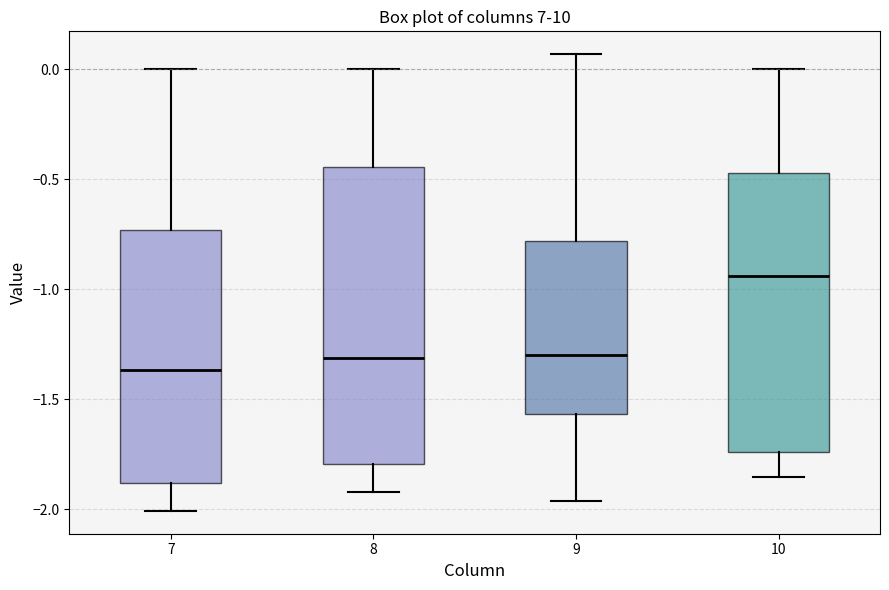

Reading left to right, transcribe this box plot: for each box, give where its median line is, the range the box spans, and where its two whiskers end, as read against the y-axis. The values are not printed on the chart, so give them approximately, as read against the axis.

7: median -1.35, box -1.90 to -0.75, whiskers -2.00 to 0.00
8: median -1.30, box -1.80 to -0.45, whiskers -1.90 to 0.00
9: median -1.30, box -1.55 to -0.80, whiskers -1.95 to 0.05
10: median -0.95, box -1.75 to -0.45, whiskers -1.85 to 0.00